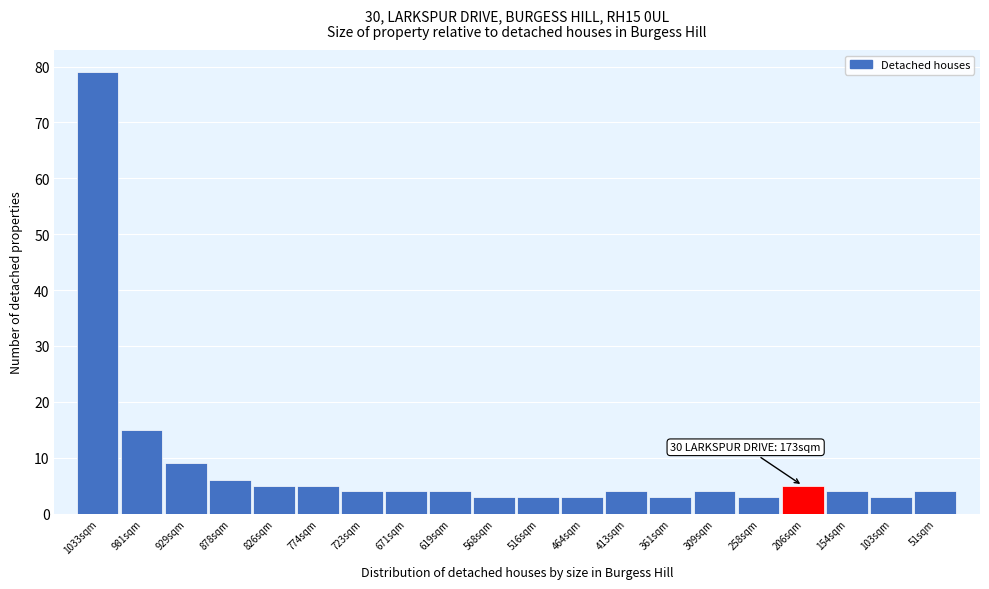

Reading right to left, extract all data points from this chart.

51sqm=4	103sqm=3	154sqm=4	206sqm=5	258sqm=3	309sqm=4	361sqm=3	413sqm=4	464sqm=3	516sqm=3	568sqm=3	619sqm=4	671sqm=4	723sqm=4	774sqm=5	826sqm=5	878sqm=6	929sqm=9	981sqm=15	1033sqm=79